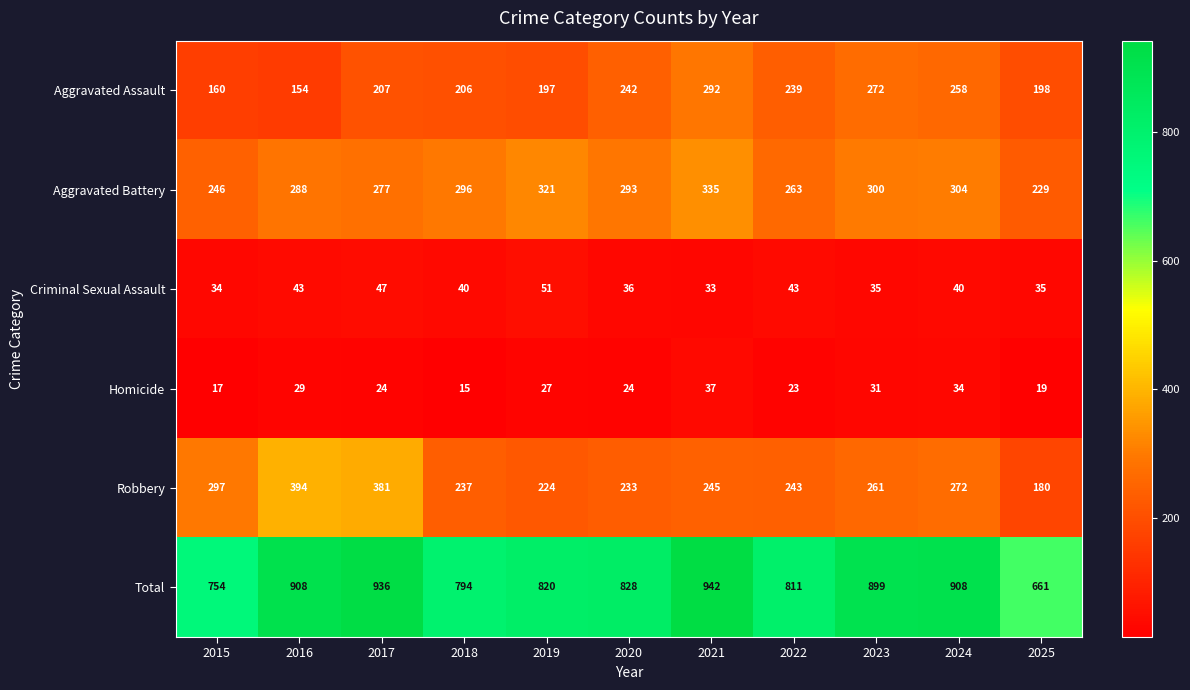

How many data points does each series have?

11